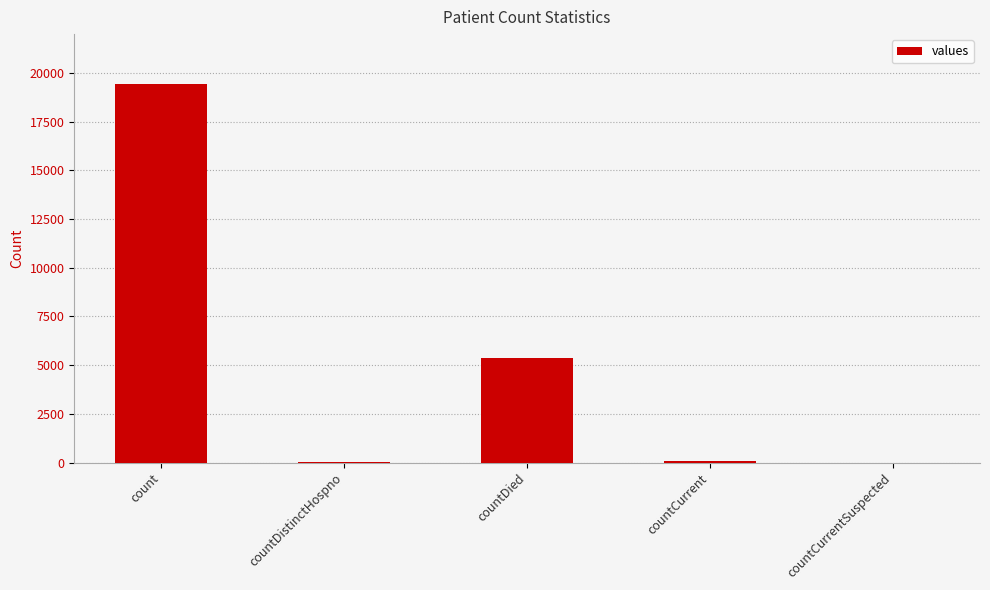

At which label is the value closest to 9710?

countDied